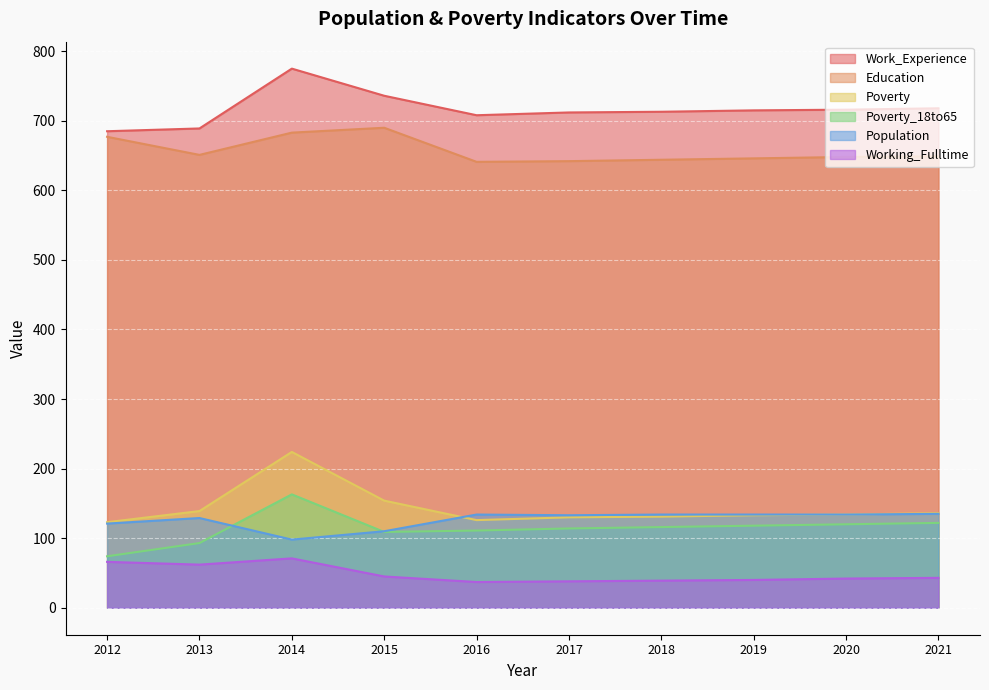

The Poverty series shows 130 at 2017. True or false?

True